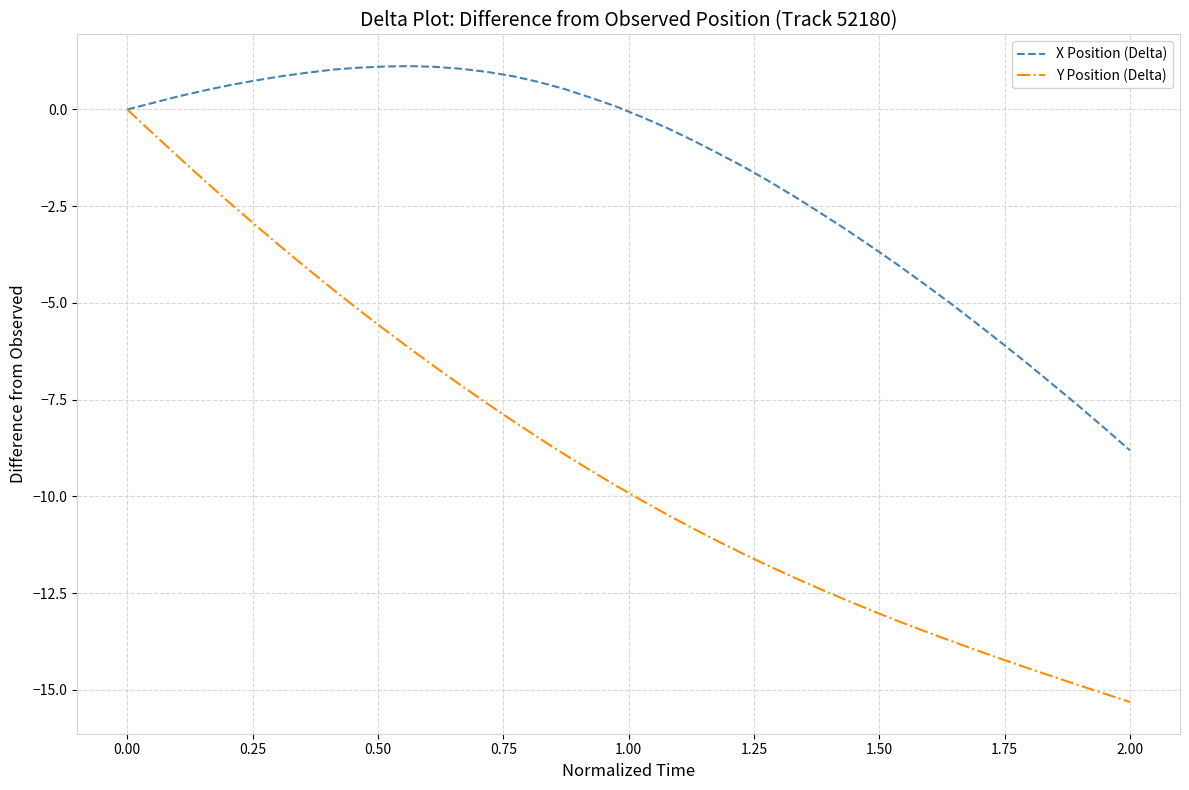

What is the sum of all Y Position (Delta) values?

-363.5